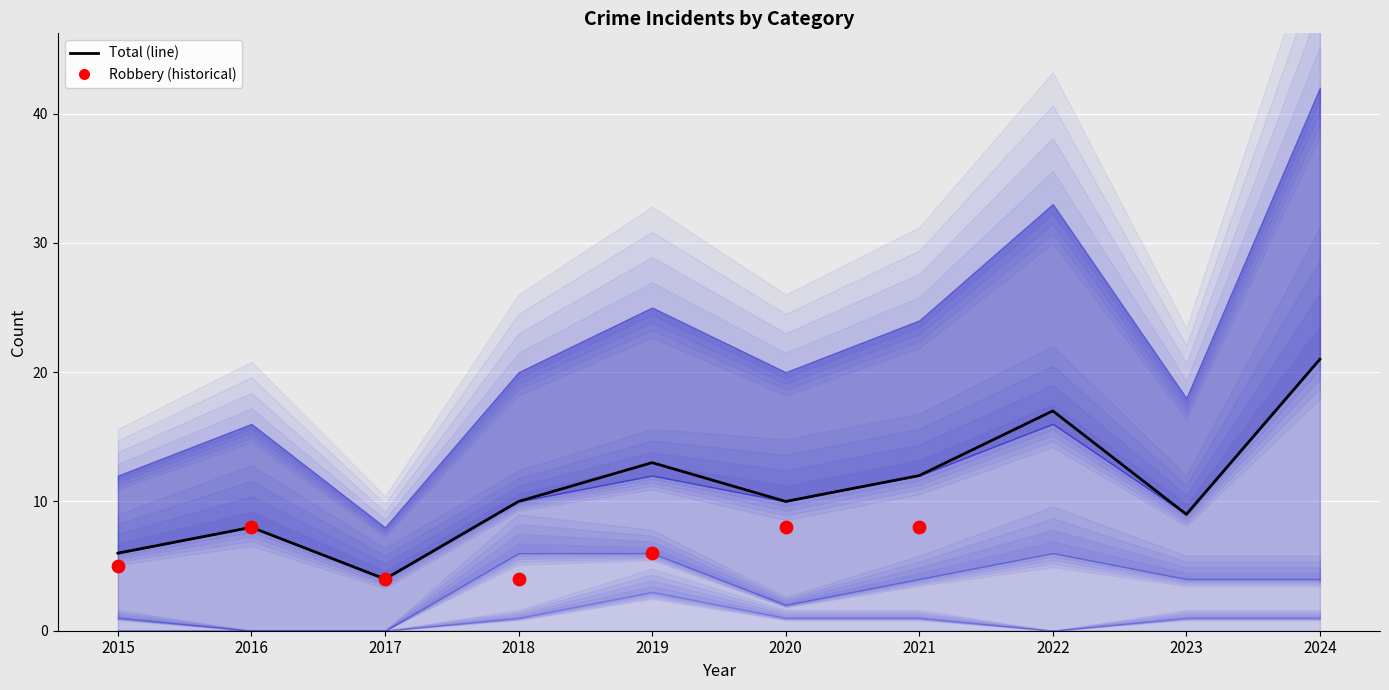

Is the value of Aggravated Battery at 2021 greater than the value of Total at 2018?

No